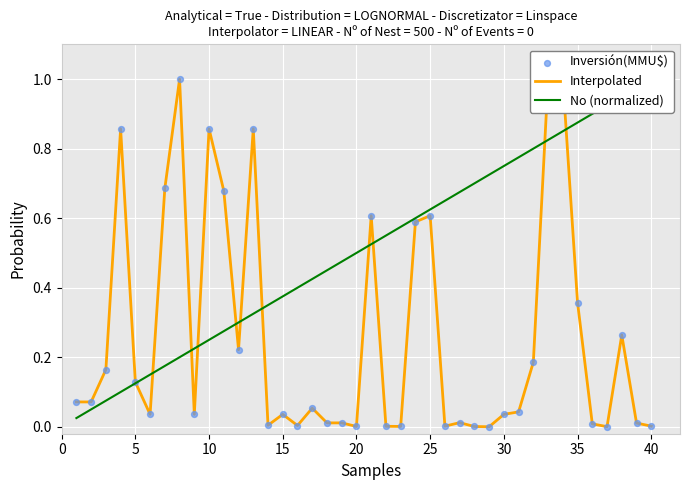

Is the value of Inversión(MMU$) at 39 greater than the value of Interpolated at 38?

No